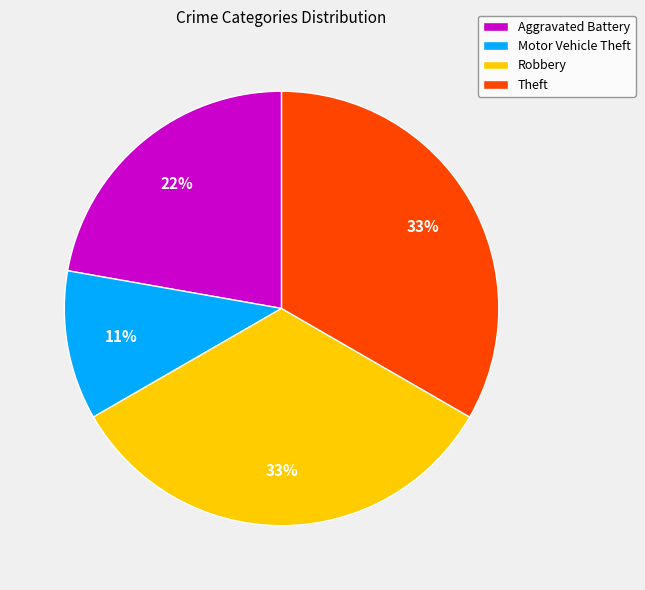

What is the ratio of the value at Aggravated Battery to the value at Theft?

0.7